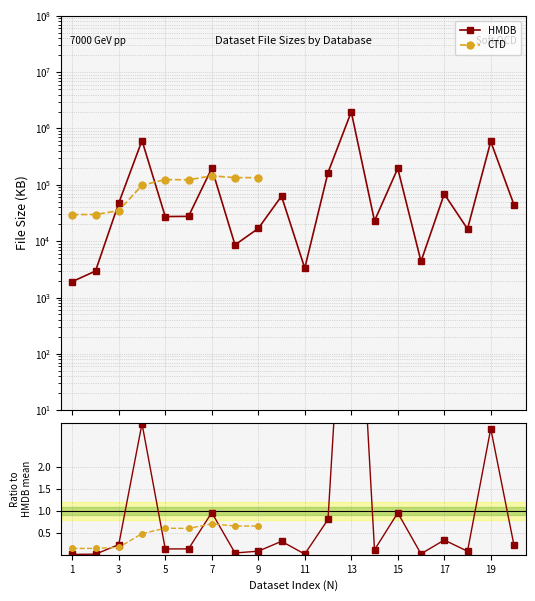

True or false: HMDB has more than 2 points higher than both neighbors.

True